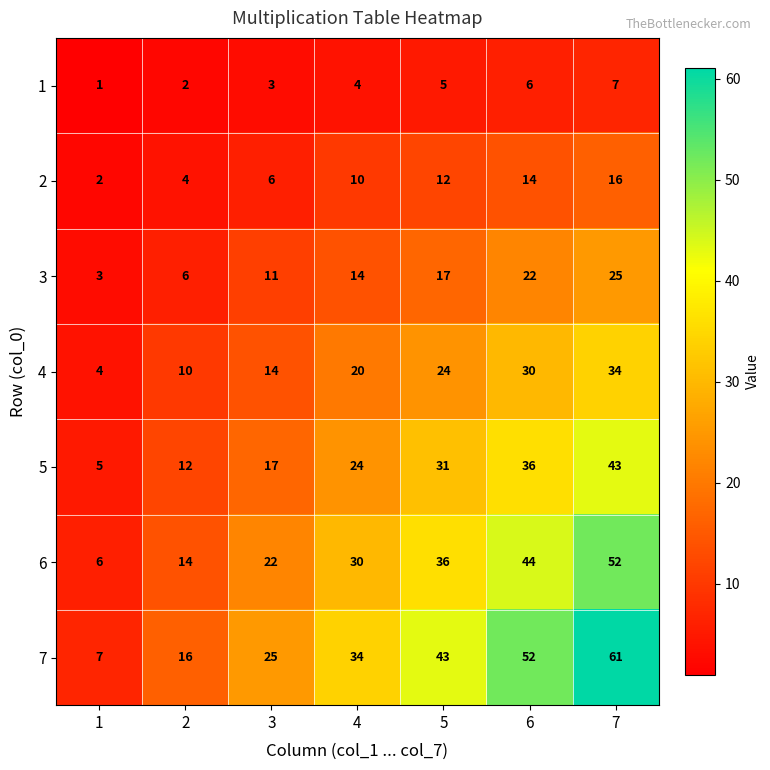

Which series has the widest spread of values?

7